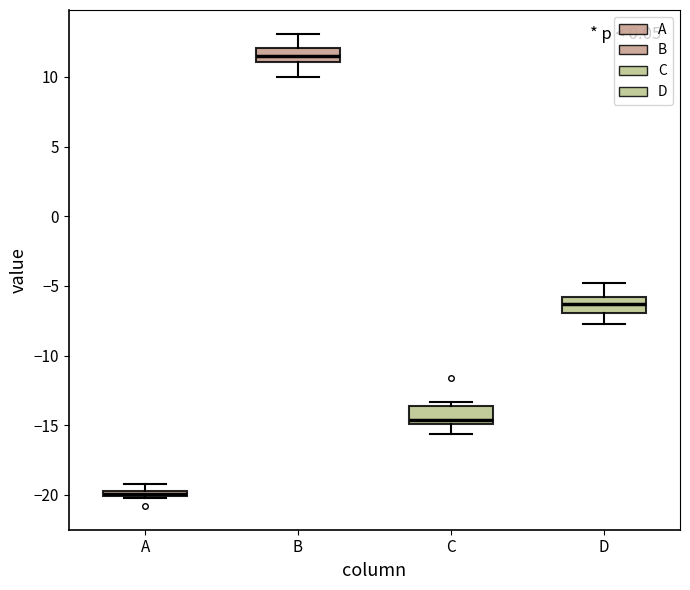

Which box's median line is the highest?

B